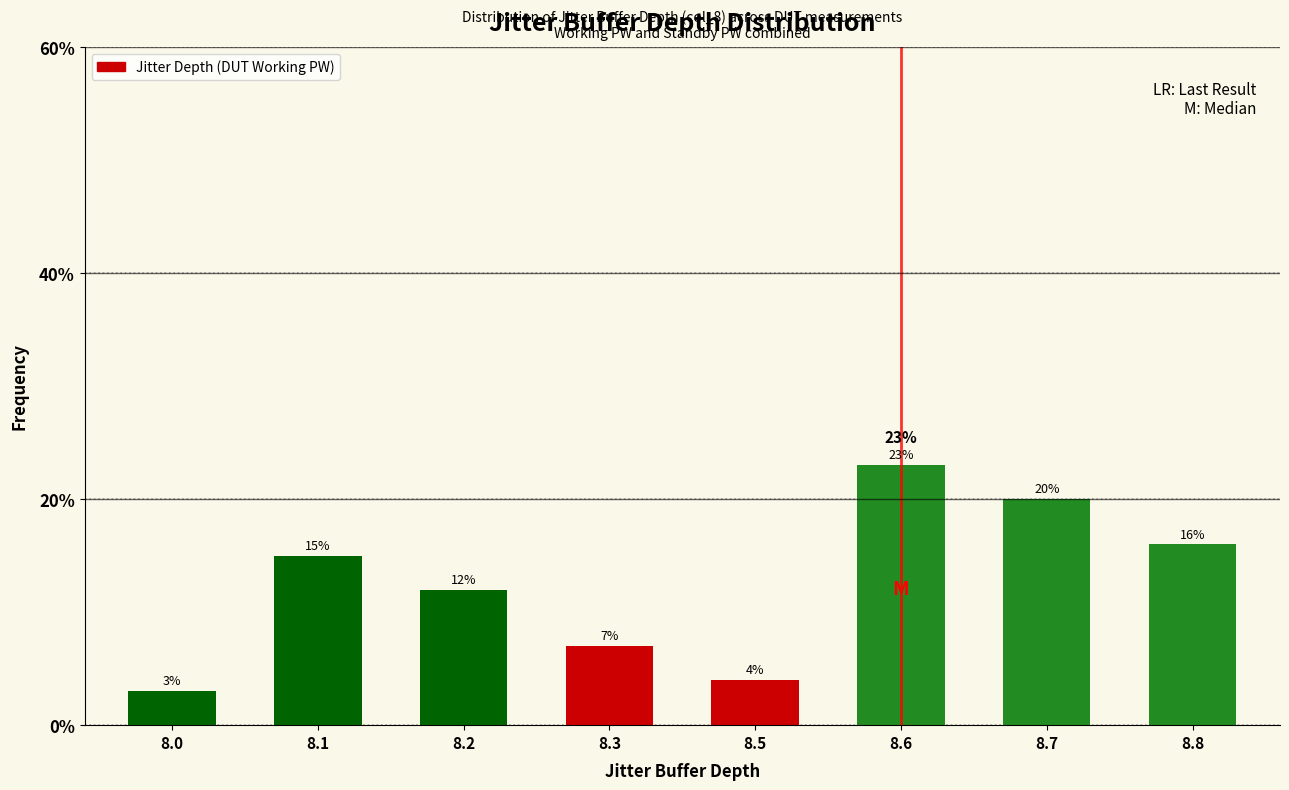

Reading right to left, what are all the values shown in this chart?

16.0	20.0	23.0	4.0	7.0	12.0	15.0	3.0